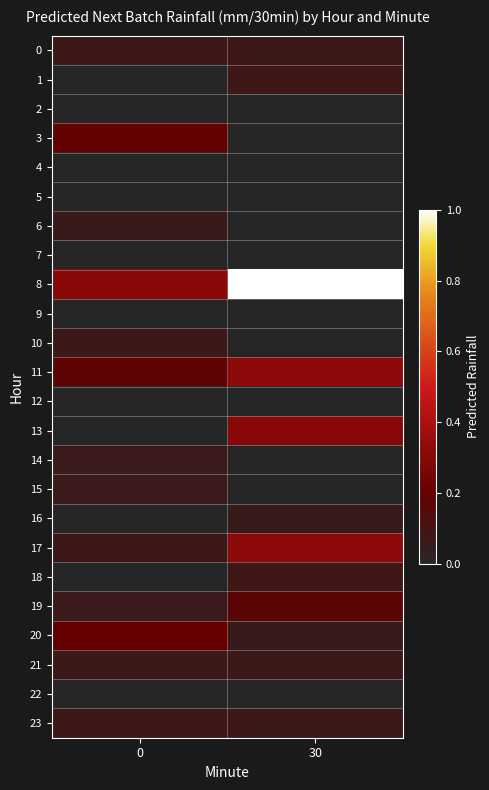

Reading left to right, what are all the values shown in this chart?

0: 0=0.1	30=0.1
1: 0=0.0	30=0.1
2: 0=0.0	30=0.0
3: 0=0.2	30=0.0
4: 0=0.0	30=0.0
5: 0=0.0	30=0.0
6: 0=0.1	30=0.0
7: 0=0.0	30=0.0
8: 0=0.3	30=1.0
9: 0=0.0	30=0.0
10: 0=0.1	30=0.0
11: 0=0.2	30=0.3
12: 0=0.0	30=0.0
13: 0=0.0	30=0.3
14: 0=0.1	30=0.0
15: 0=0.1	30=0.0
16: 0=0.0	30=0.1
17: 0=0.1	30=0.3
18: 0=0.0	30=0.1
19: 0=0.1	30=0.2
20: 0=0.2	30=0.1
21: 0=0.1	30=0.1
22: 0=0.0	30=0.0
23: 0=0.1	30=0.1